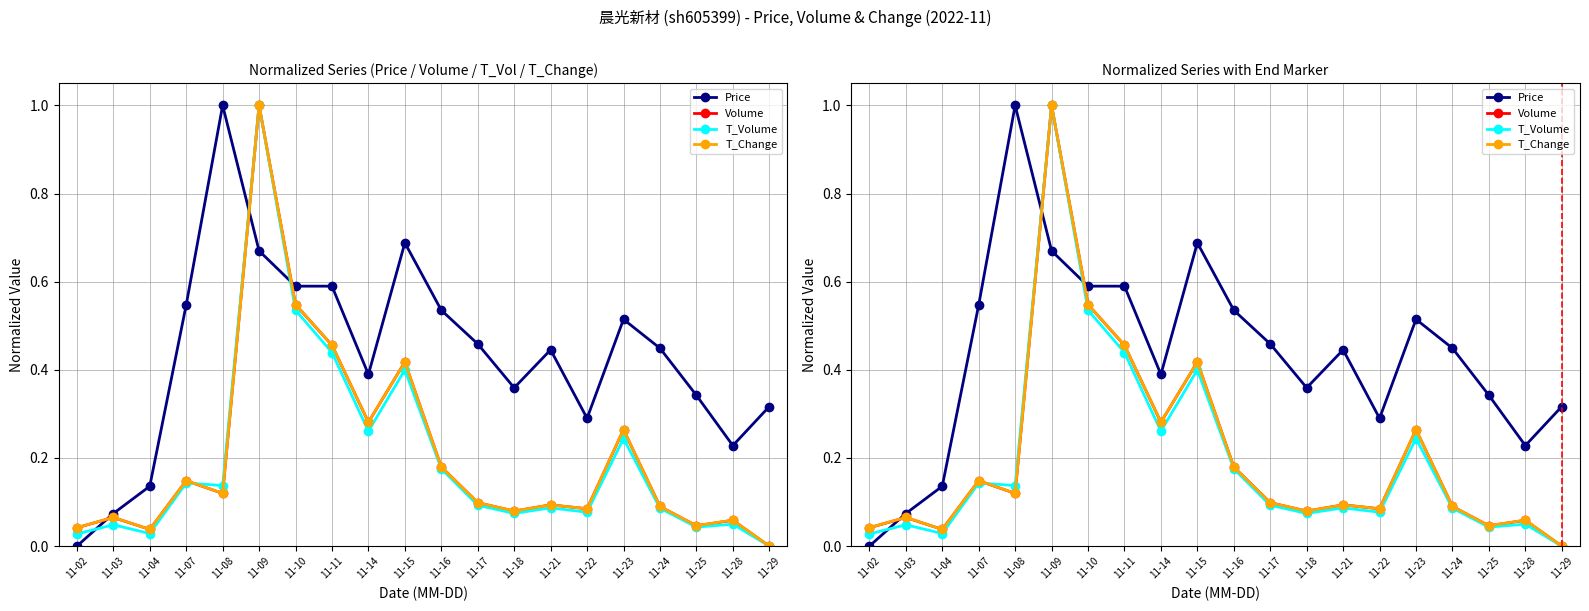

In Volume, how many points are lower than both neighbors (excluding endpoints)?

6